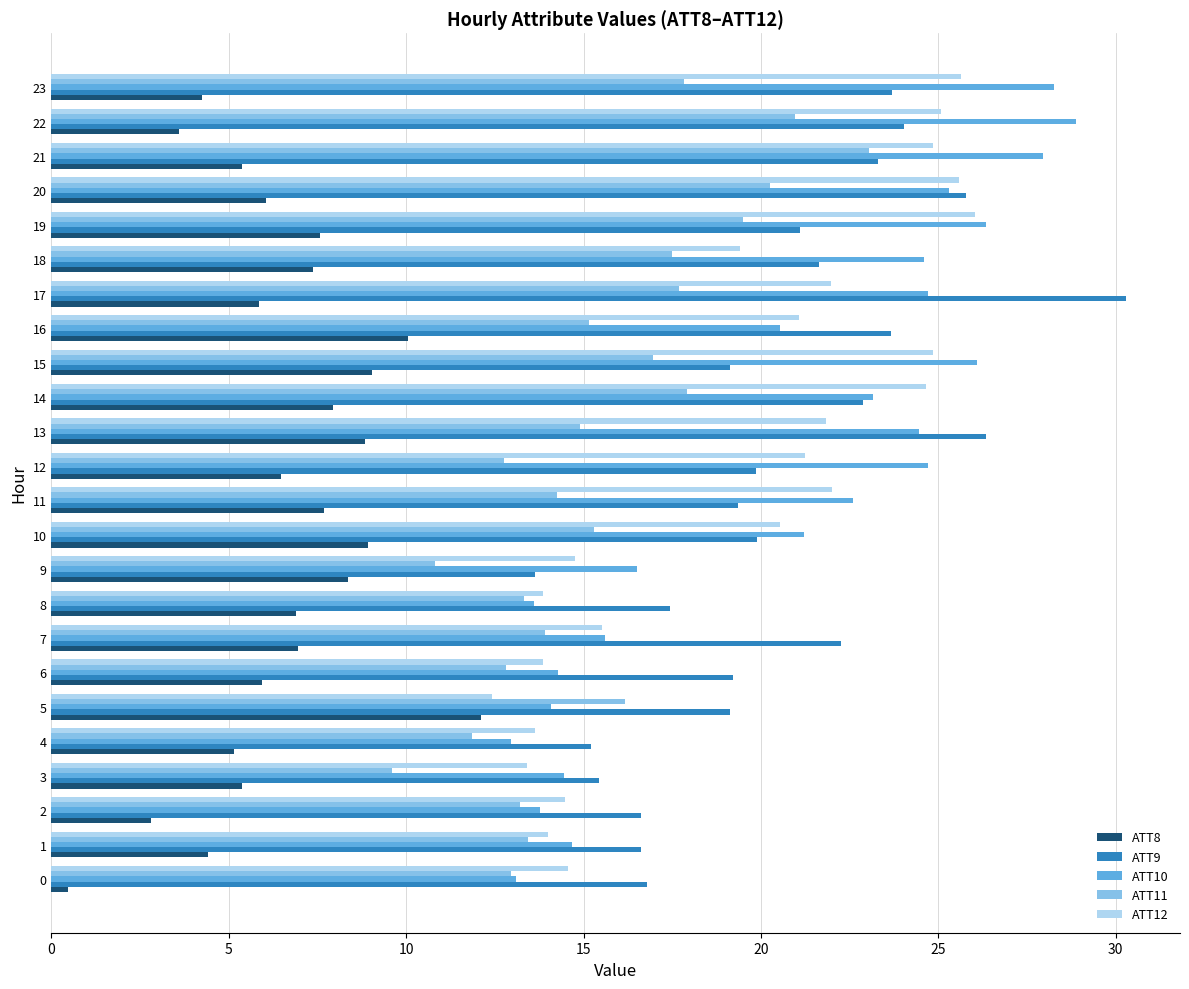

List the series in order of their peak value, lowest first.

ATT8, ATT11, ATT12, ATT10, ATT9